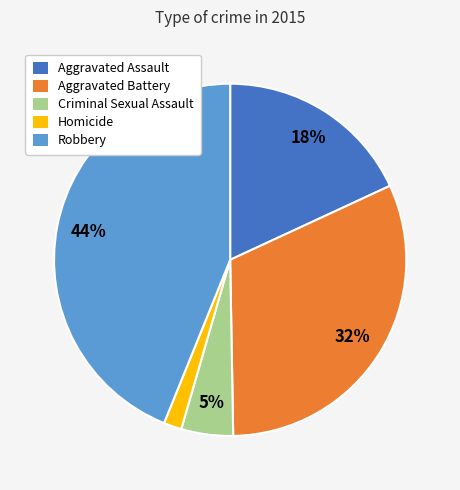

Between Criminal Sexual Assault and Aggravated Battery, which is larger?

Aggravated Battery